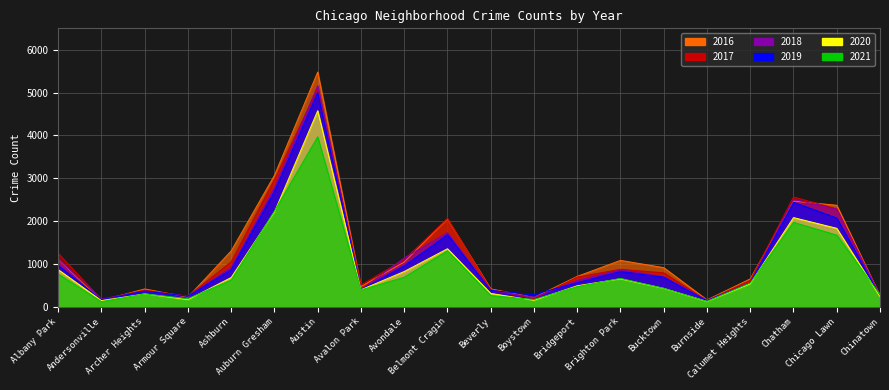

Reading left to right, list all the values displayed in this chart.

2017: Albany Park=1251	Andersonville=171	Archer Heights=391	Armour Square=251	Ashburn=1053	Auburn Gresham=2973	Austin=5095	Avalon Park=509	Avondale=1107	Belmont Cragin=2066	Beverly=404	Boystown=188	Bridgeport=697	Brighton Park=878	Bucktown=795	Burnside=145	Calumet Heights=620	Chatham=2566	Chicago Lawn=2288	Chinatown=253
2019: Albany Park=968	Andersonville=166	Archer Heights=368	Armour Square=249	Ashburn=872	Auburn Gresham=2701	Austin=5008	Avalon Park=405	Avondale=957	Belmont Cragin=1687	Beverly=385	Boystown=287	Bridgeport=568	Brighton Park=827	Bucktown=694	Burnside=142	Calumet Heights=561	Chatham=2441	Chicago Lawn=2076	Chinatown=253
2021: Albany Park=767	Andersonville=123	Archer Heights=303	Armour Square=193	Ashburn=627	Auburn Gresham=2236	Austin=3971	Avalon Park=395	Avondale=692	Belmont Cragin=1311	Beverly=265	Boystown=173	Bridgeport=474	Brighton Park=665	Bucktown=435	Burnside=130	Calumet Heights=559	Chatham=1973	Chicago Lawn=1676	Chinatown=293
2018: Albany Park=1117	Andersonville=183	Archer Heights=374	Armour Square=248	Ashburn=924	Auburn Gresham=2787	Austin=5162	Avalon Park=401	Avondale=1142	Belmont Cragin=1736	Beverly=386	Boystown=224	Bridgeport=616	Brighton Park=869	Bucktown=704	Burnside=160	Calumet Heights=554	Chatham=2513	Chicago Lawn=2281	Chinatown=273
2020: Albany Park=870	Andersonville=147	Archer Heights=303	Armour Square=169	Ashburn=686	Auburn Gresham=2213	Austin=4578	Avalon Park=400	Avondale=826	Belmont Cragin=1357	Beverly=315	Boystown=154	Bridgeport=493	Brighton Park=654	Bucktown=431	Burnside=126	Calumet Heights=538	Chatham=2084	Chicago Lawn=1834	Chinatown=239
2016: Albany Park=1110	Andersonville=151	Archer Heights=419	Armour Square=227	Ashburn=1308	Auburn Gresham=3071	Austin=5481	Avalon Park=475	Avondale=1046	Belmont Cragin=2053	Beverly=421	Boystown=219	Bridgeport=713	Brighton Park=1086	Bucktown=917	Burnside=164	Calumet Heights=653	Chatham=2468	Chicago Lawn=2372	Chinatown=262